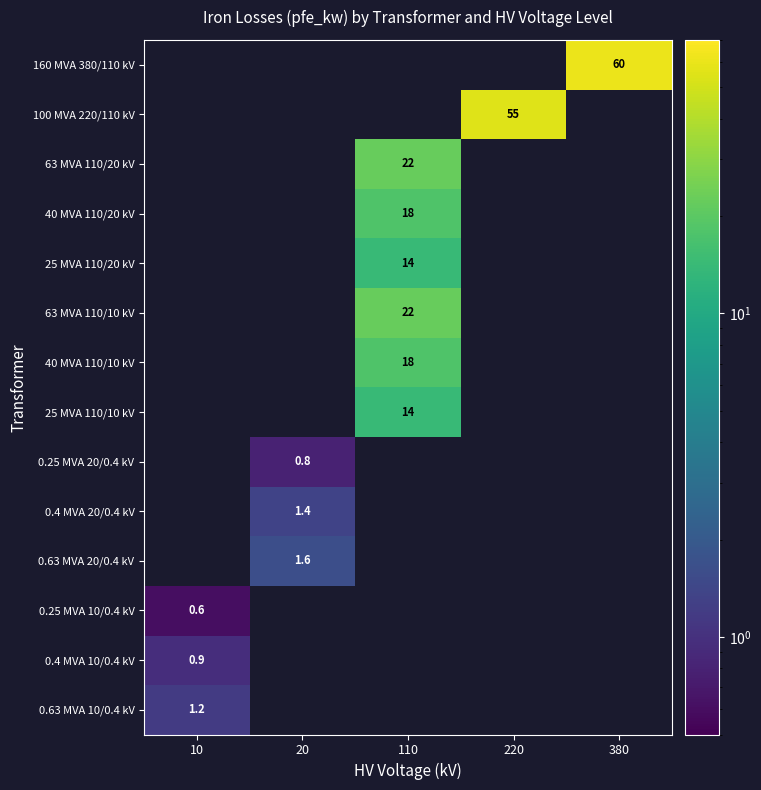

How many distinct data groups are displayed?

14